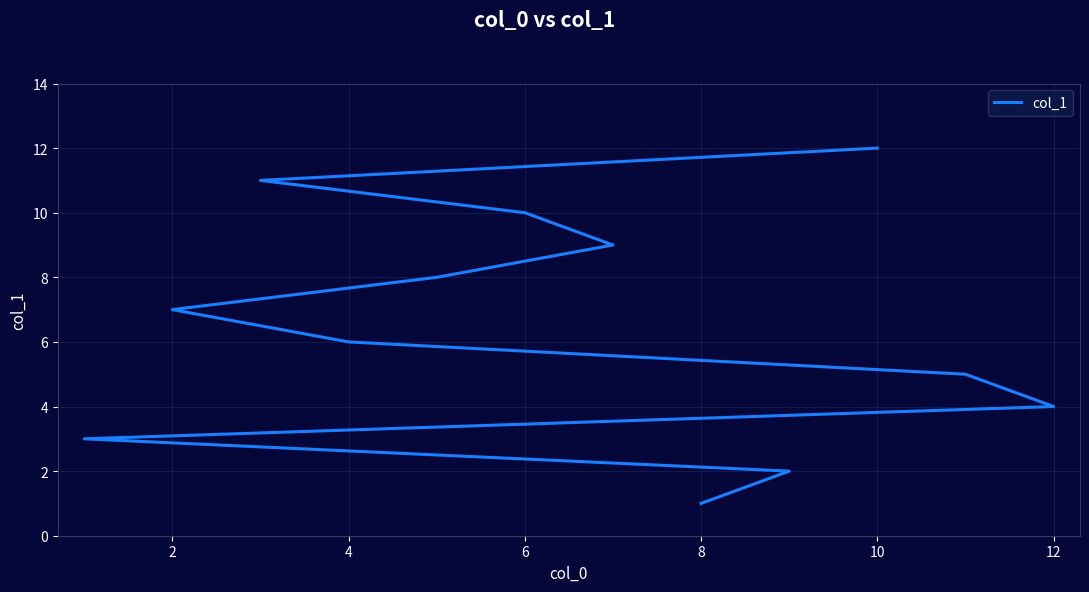

What is the sum of all values?

78